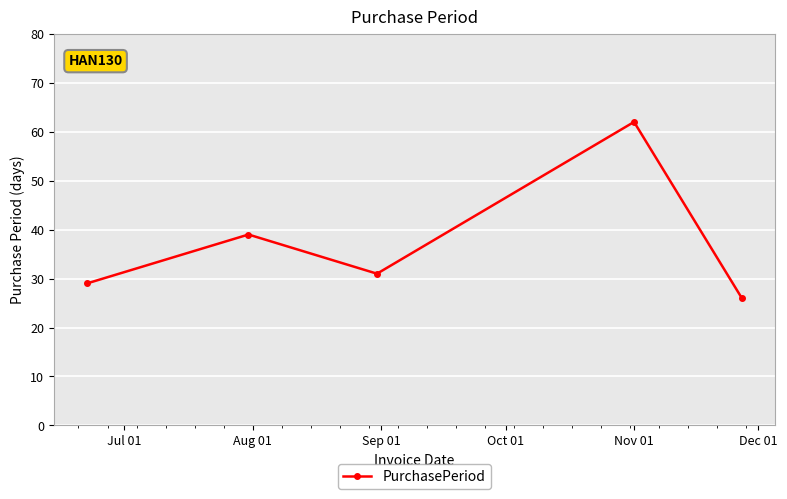

What is the value of the 3rd point from the left?

31